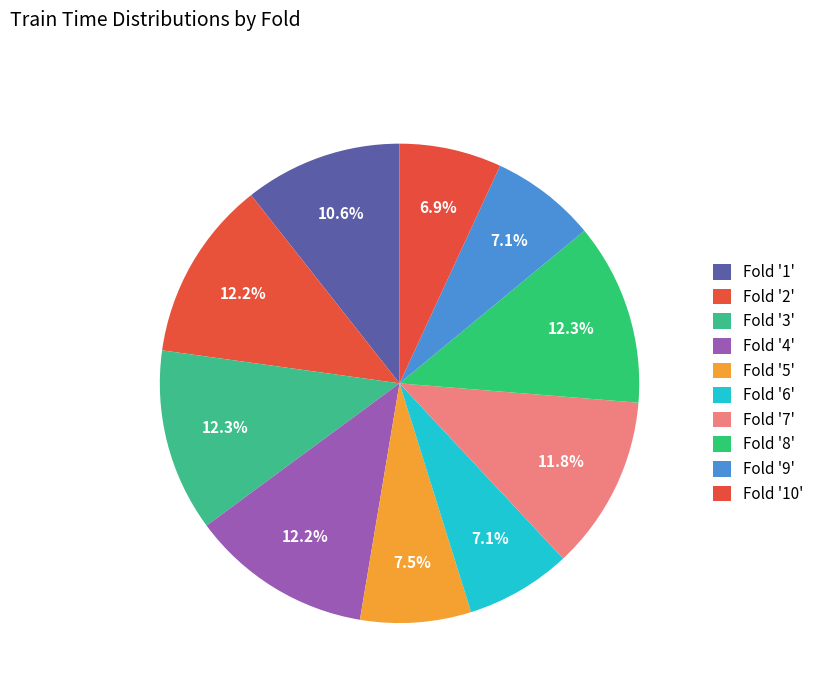

Which category has the smallest portion of the pie?

10